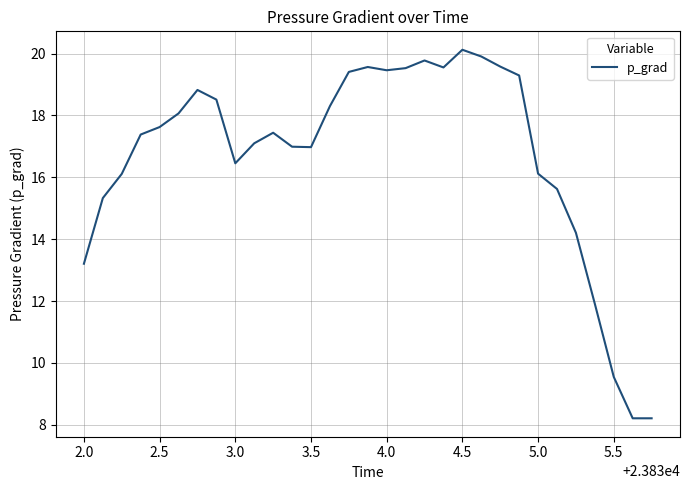

What is the smallest value displayed?

8.2